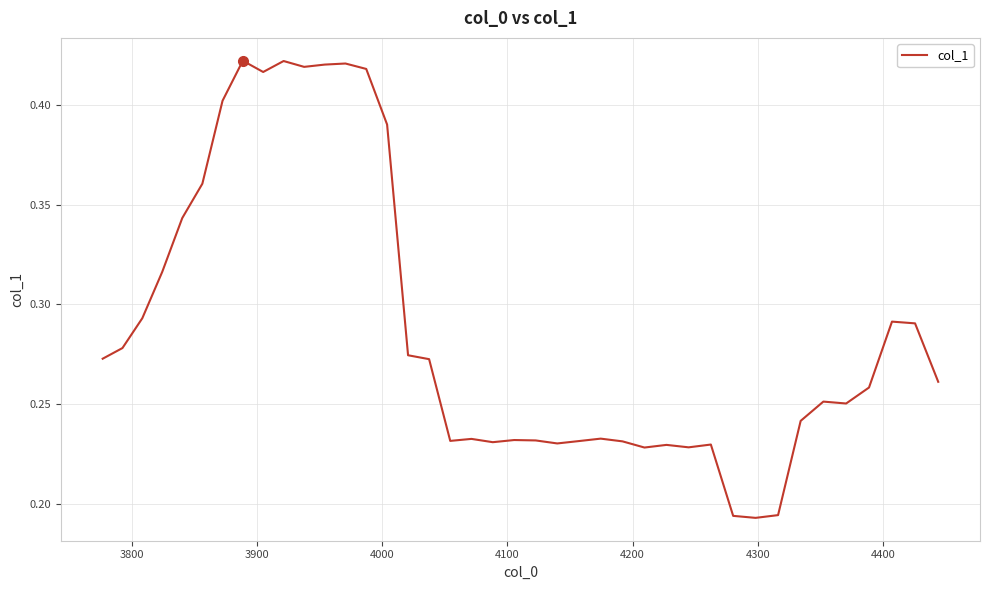

What is the difference between the second highest and minimum values?

0.2